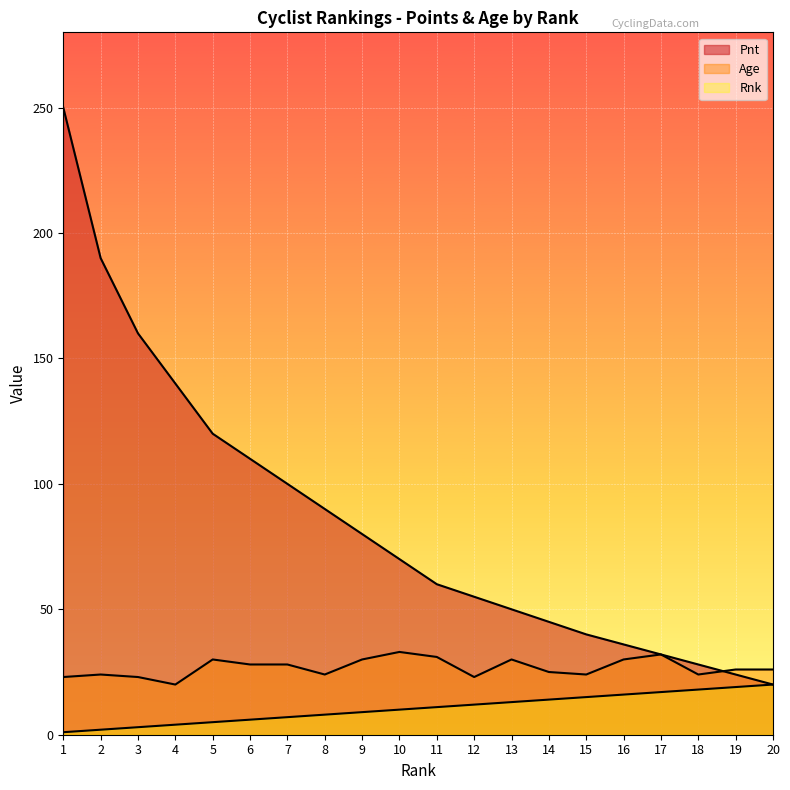

The Age series shows 30 at 13. True or false?

True